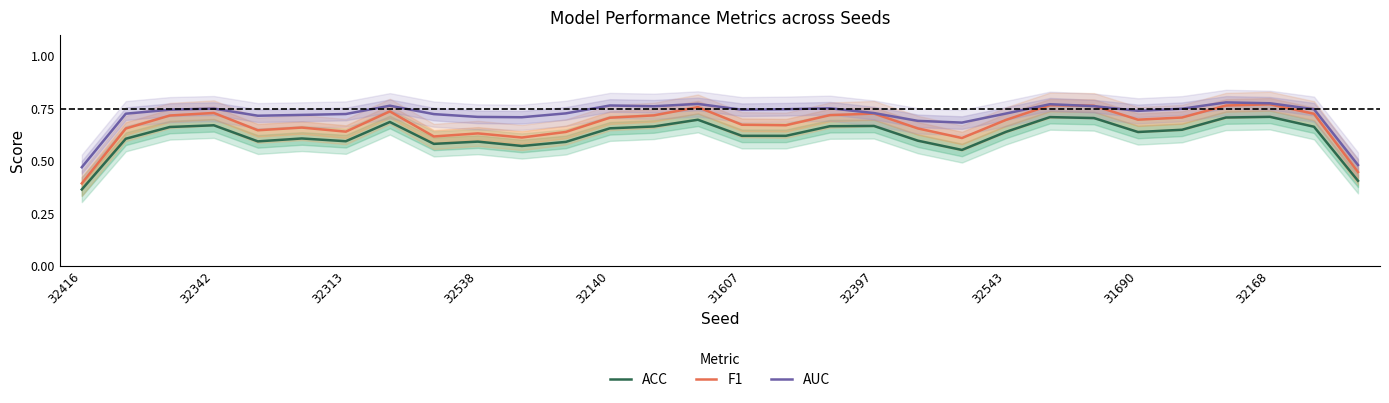

Reading left to right, extract all data points from this chart.

ACC: 0.4	0.6	0.7	0.7	0.6	0.6	0.6	0.7	0.6	0.6	0.6	0.6	0.7	0.7	0.7	0.6	0.6	0.7	0.7	0.6	0.6	0.6	0.7	0.7	0.6	0.6	0.7	0.7	0.7	0.4
F1: 0.4	0.7	0.7	0.7	0.6	0.7	0.6	0.7	0.6	0.6	0.6	0.6	0.7	0.7	0.8	0.7	0.7	0.7	0.7	0.7	0.6	0.7	0.8	0.8	0.7	0.7	0.8	0.8	0.7	0.4
AUC: 0.5	0.7	0.7	0.7	0.7	0.7	0.7	0.8	0.7	0.7	0.7	0.7	0.8	0.8	0.8	0.7	0.7	0.8	0.7	0.7	0.7	0.7	0.8	0.8	0.7	0.7	0.8	0.8	0.7	0.5